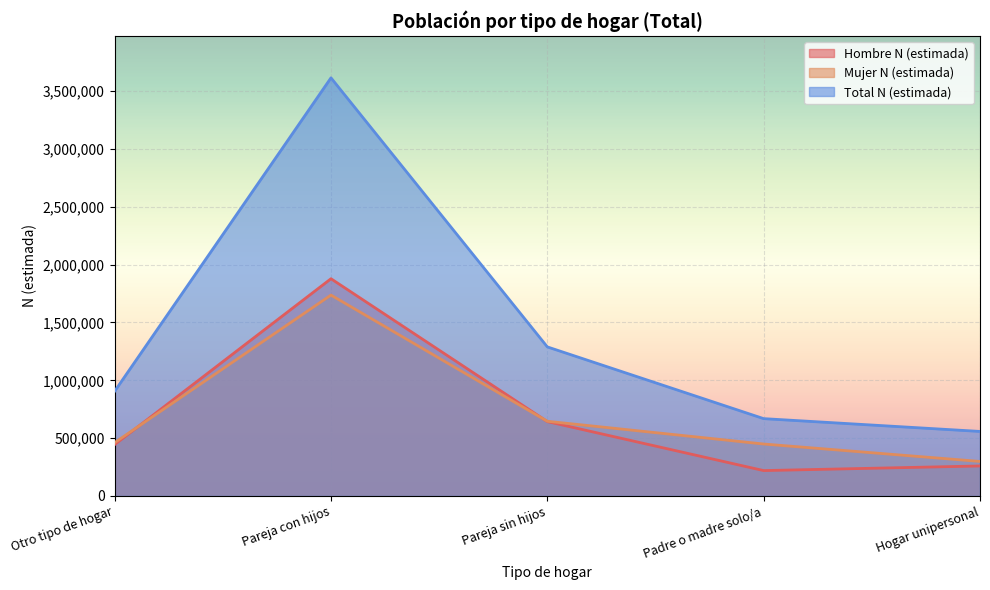

How many lines are shown in the chart?

3